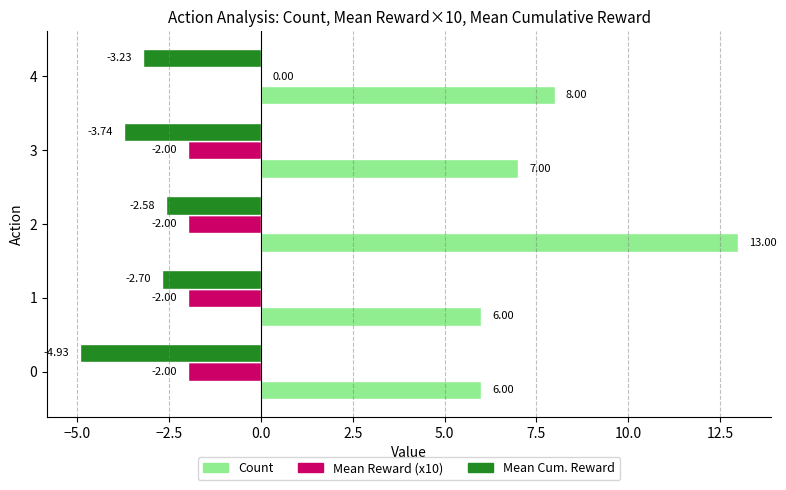

Which series changed the most between 0 and 1?

Mean Cum. Reward